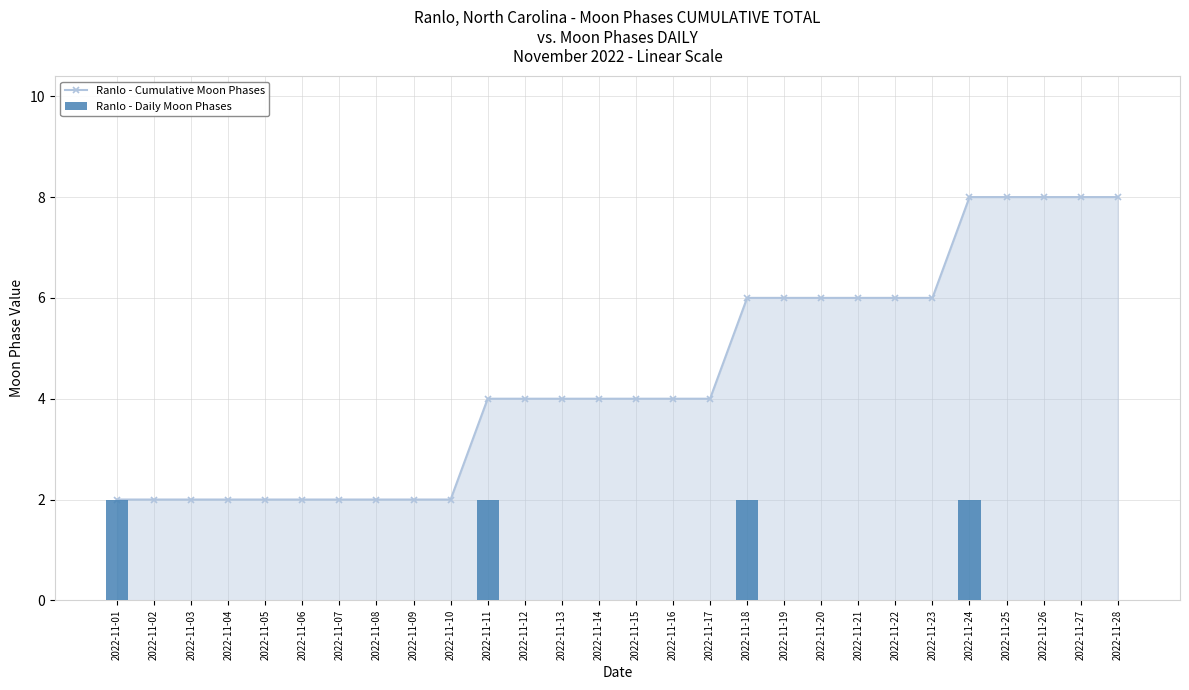

The Ranlo - Cumulative Moon Phases series shows 7 at 2022-11-14. True or false?

False